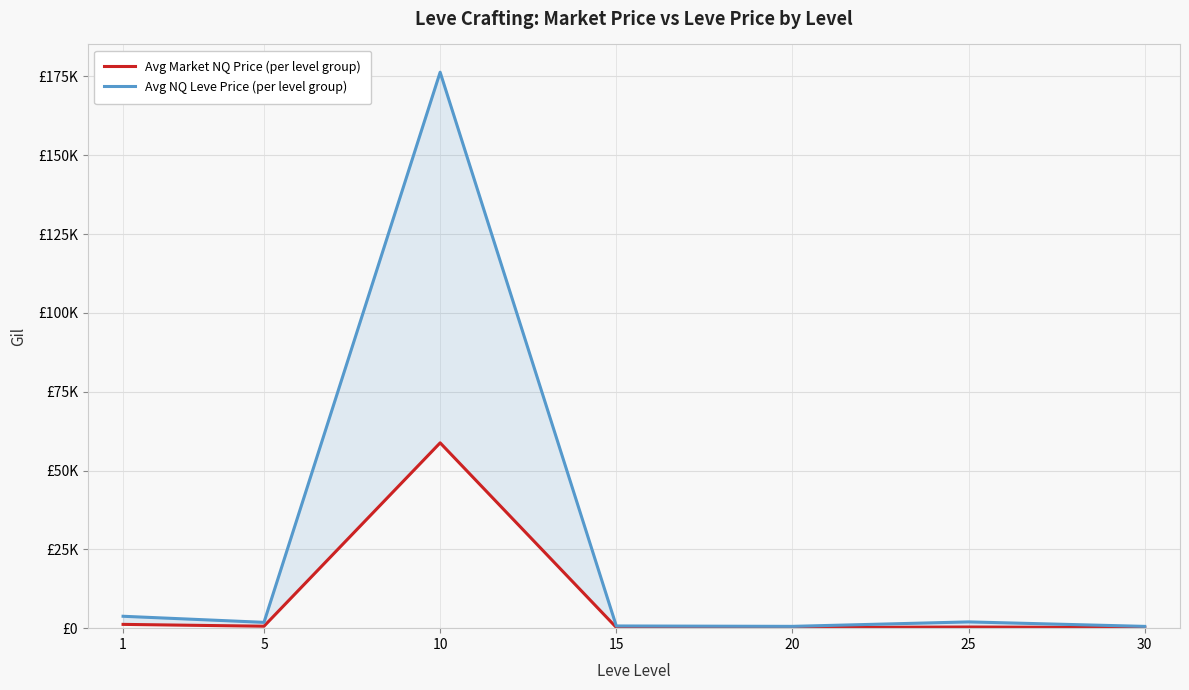

At which category is the sum across all series the highest?

10